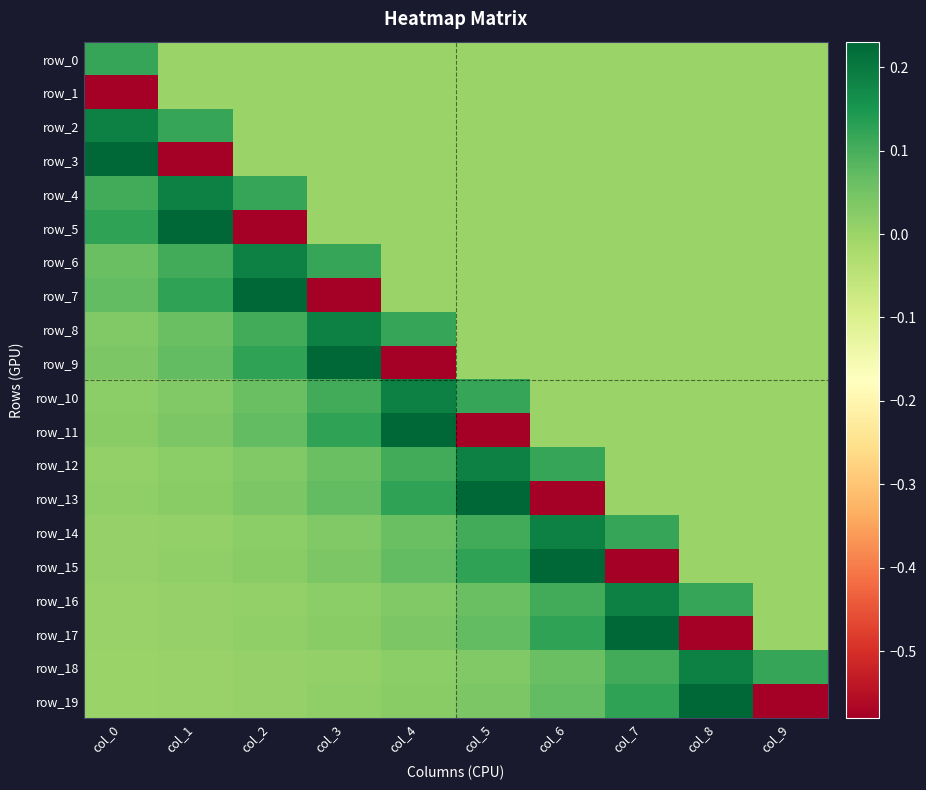

True or false: row_17 has a value of 0.0 at col_4.

True